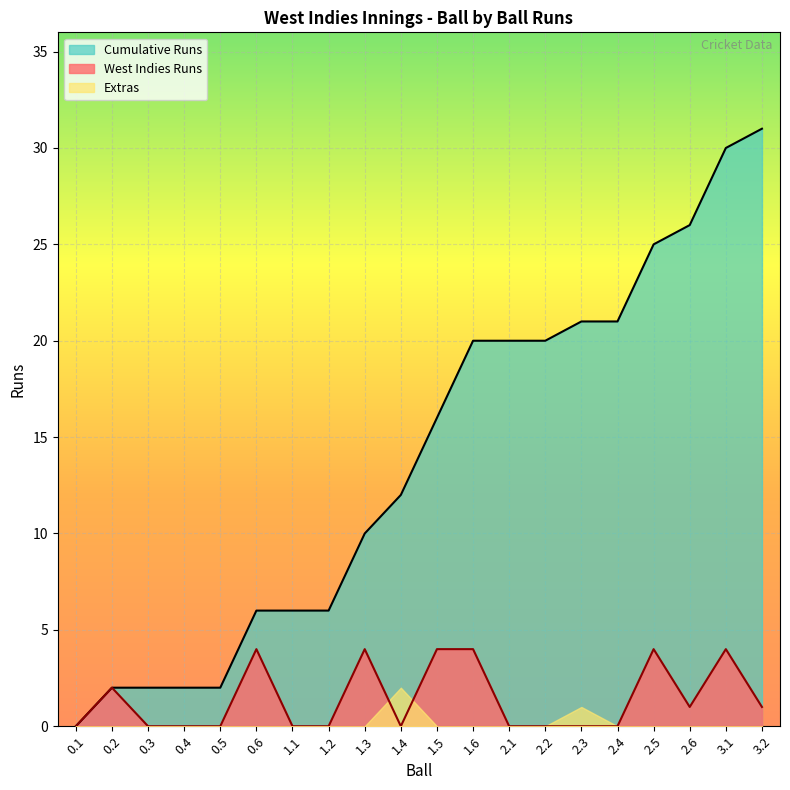

Rank the series by their maximum value, from highest to lowest.

Cumulative Runs, West Indies Runs, Extras